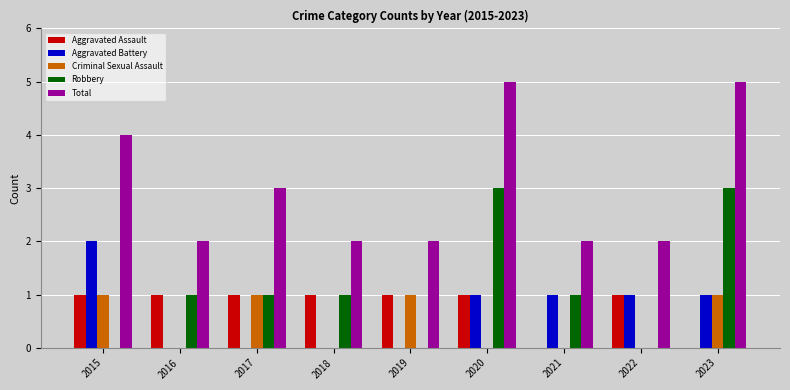

What is the sum of all Aggravated Battery values?

6